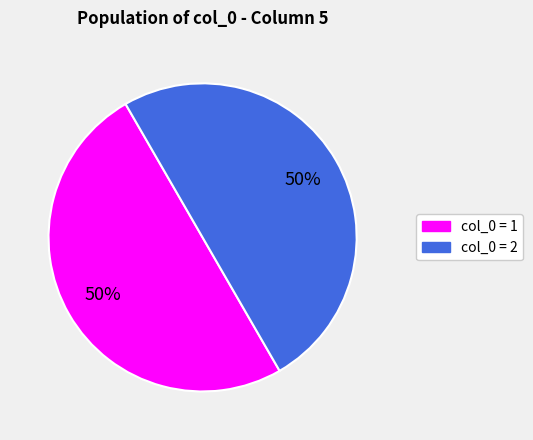

To the nearest percent, what is the average slice percentage?

50%